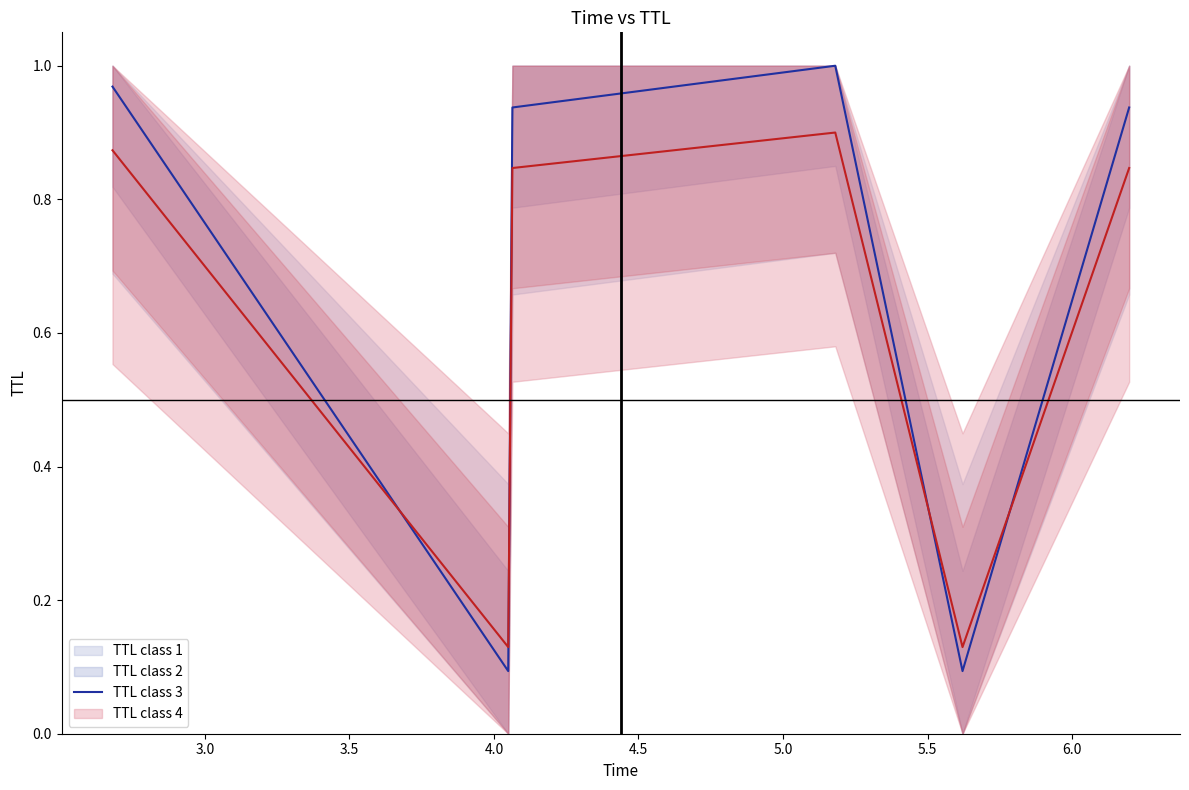

At how many categories does at least one series exceed 0?

6